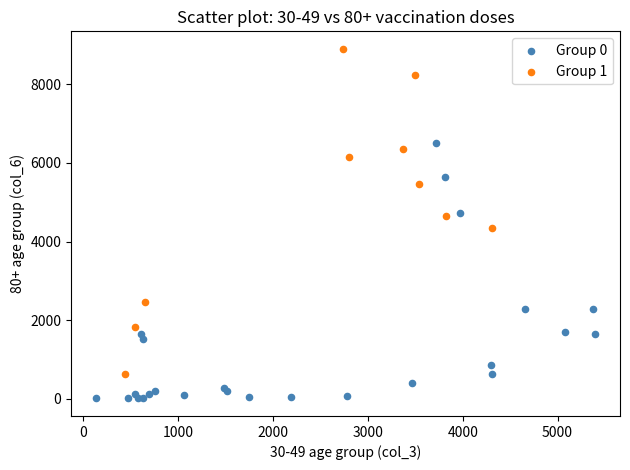

Which series contains the highest Y value?

Group 1